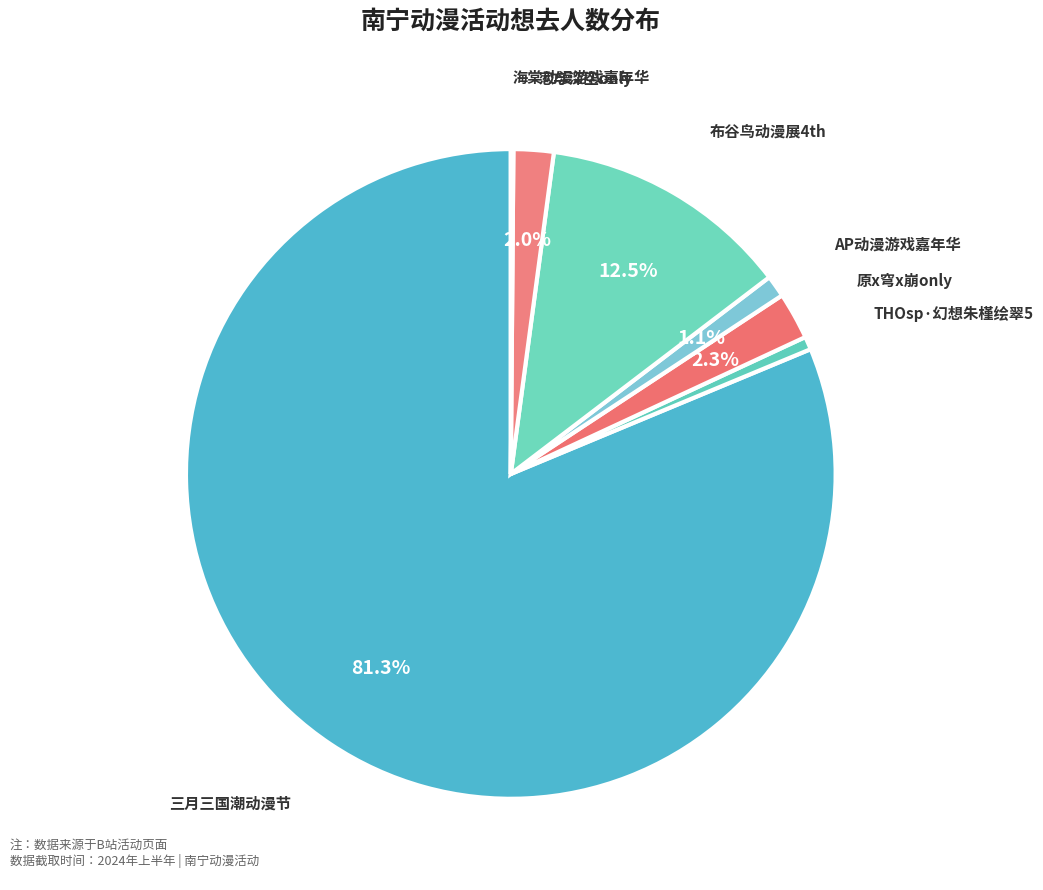

Approximately how many times larger is the value at 三月三国潮动漫节 compared to 布谷鸟动漫展4th?

6.5